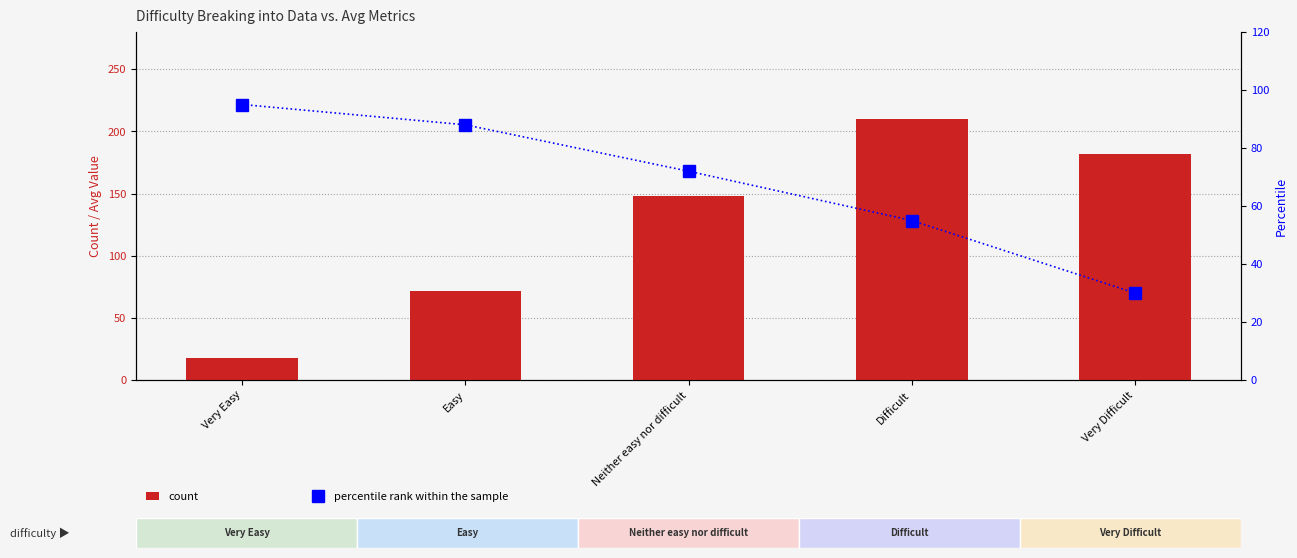

What is the sum of the count values at Very Easy and Neither easy nor difficult?

166